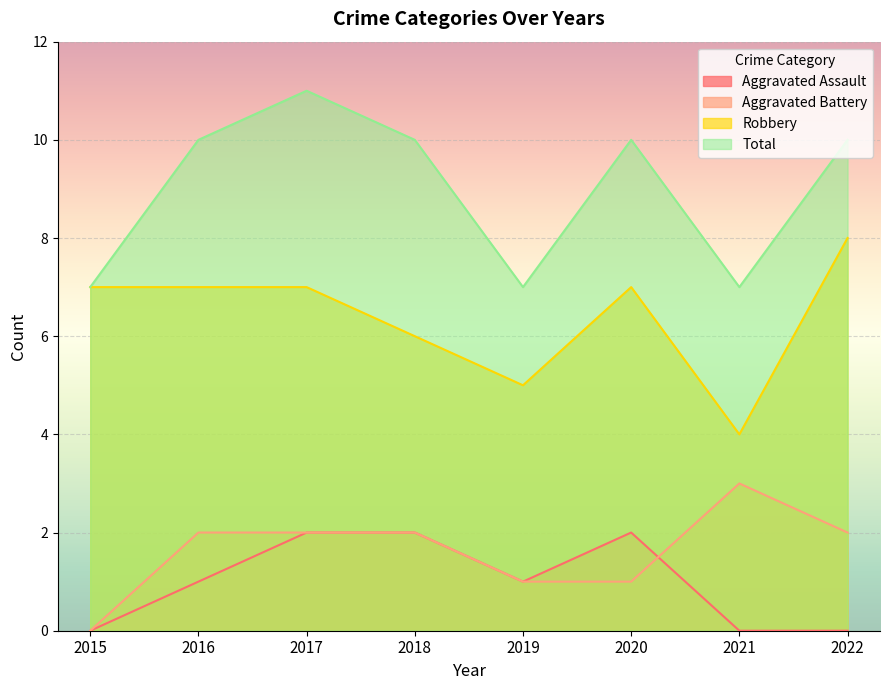

Reading left to right, what are all the values shown in this chart?

Aggravated Assault: 0	1	2	2	1	2	0	0
Aggravated Battery: 0	2	2	2	1	1	3	2
Robbery: 7	7	7	6	5	7	4	8
Total: 7	10	11	10	7	10	7	10